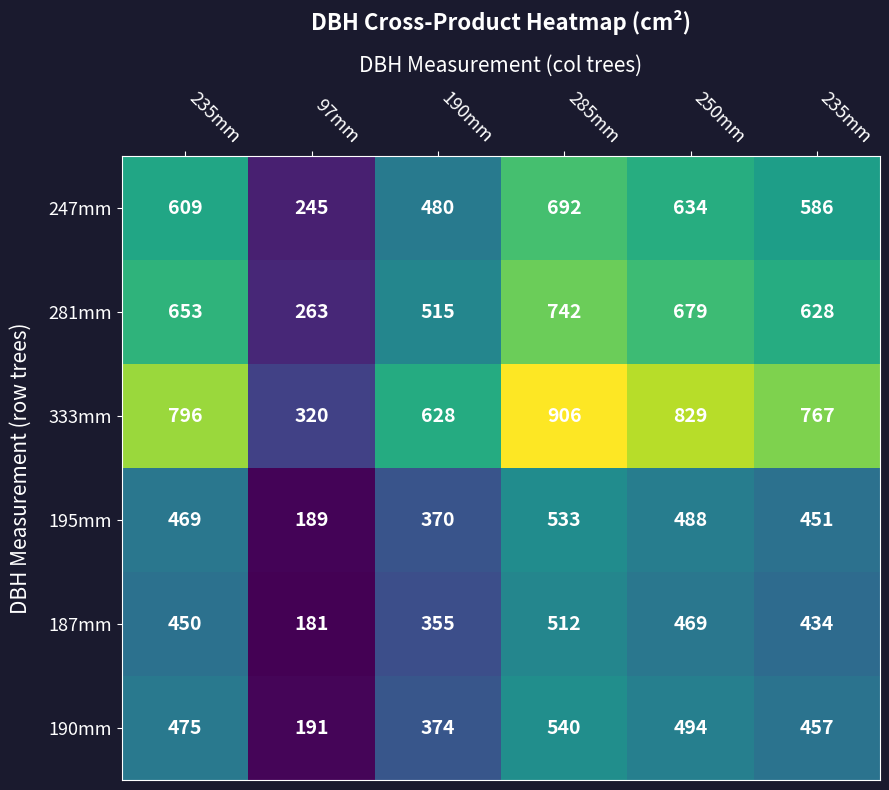

How many values in the 281mm series are below 653?

3